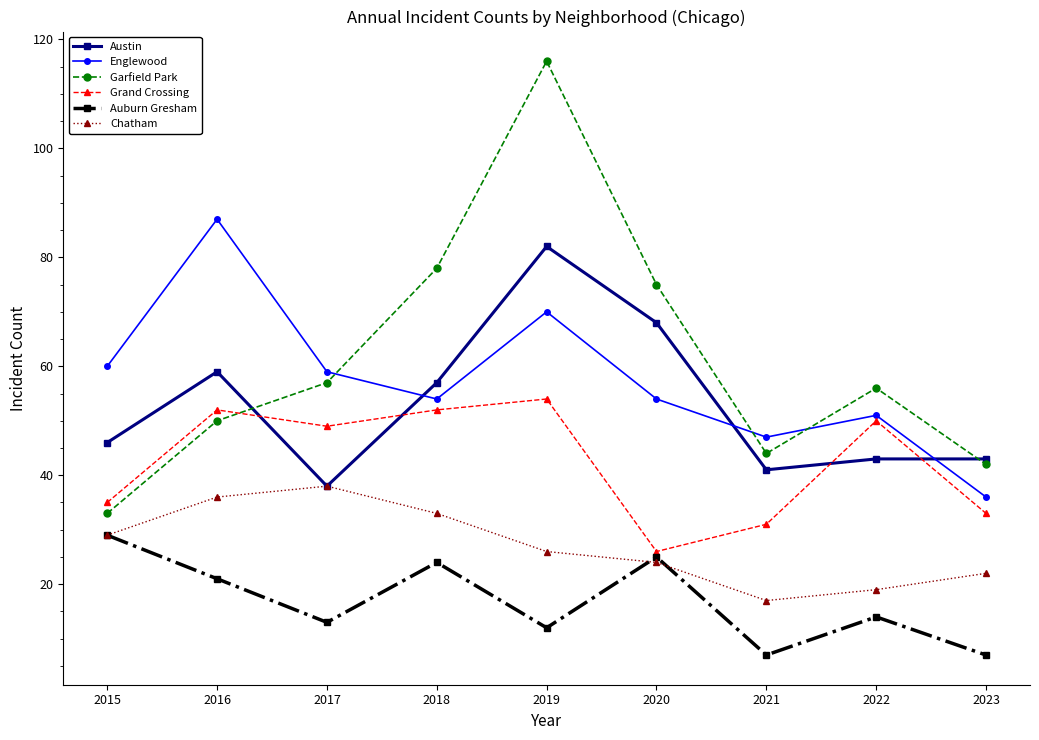

Where does the Grand Crossing series first go above 49?

2016